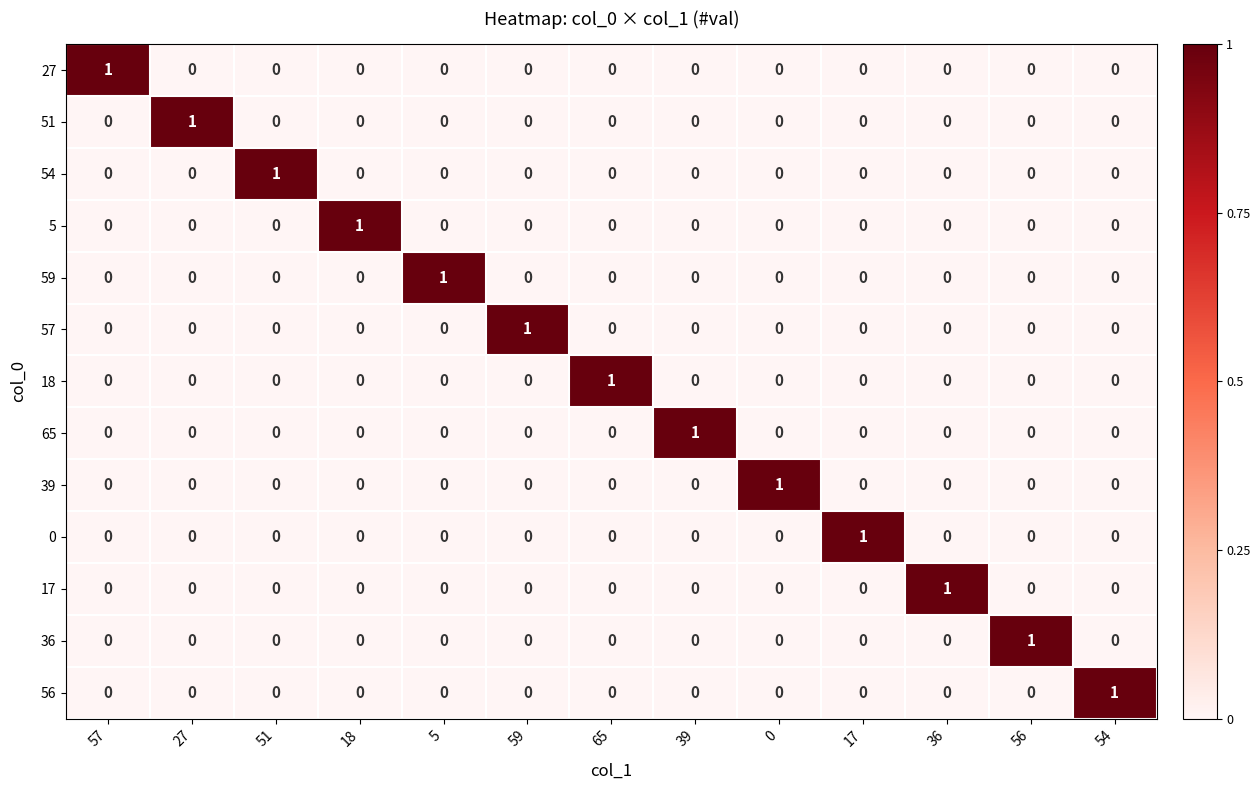

At which label does 17 reach its peak?

36